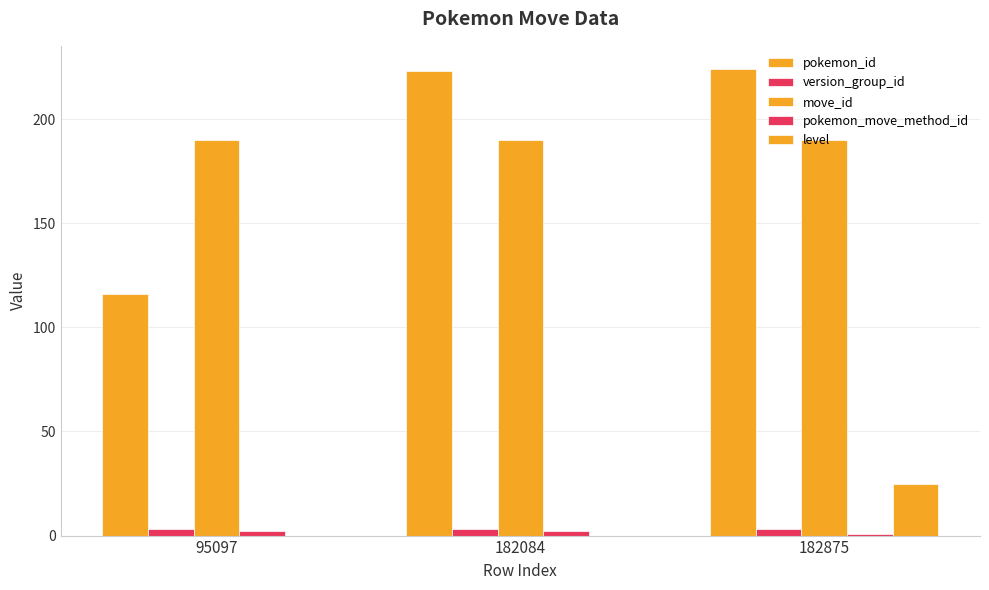

What is the sum of the pokemon_id values at 95097 and 182875?

340